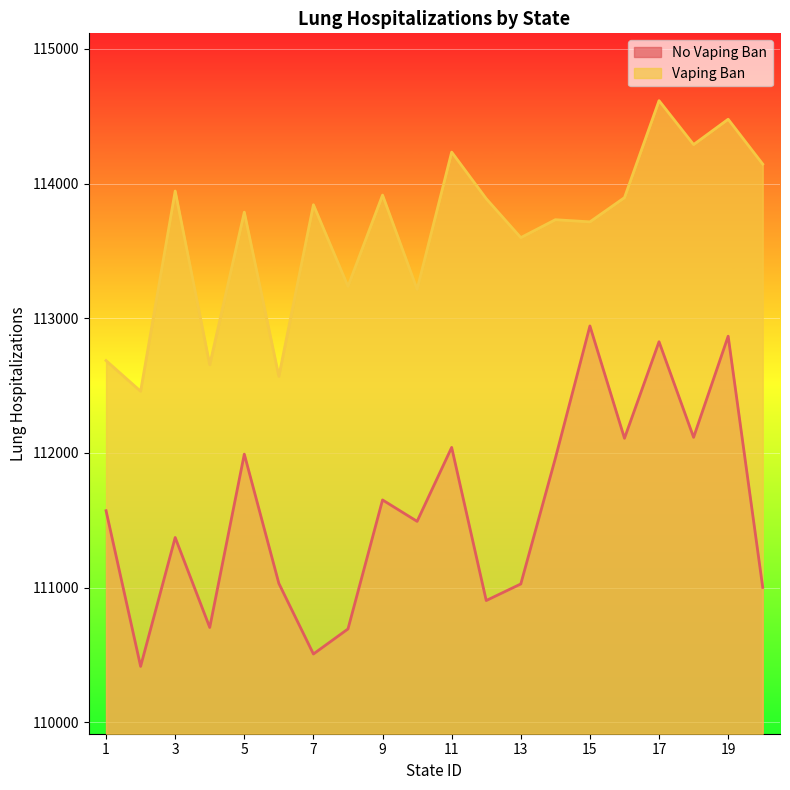

What is the sum of the Vaping Ban values at 15 and 13?

227315